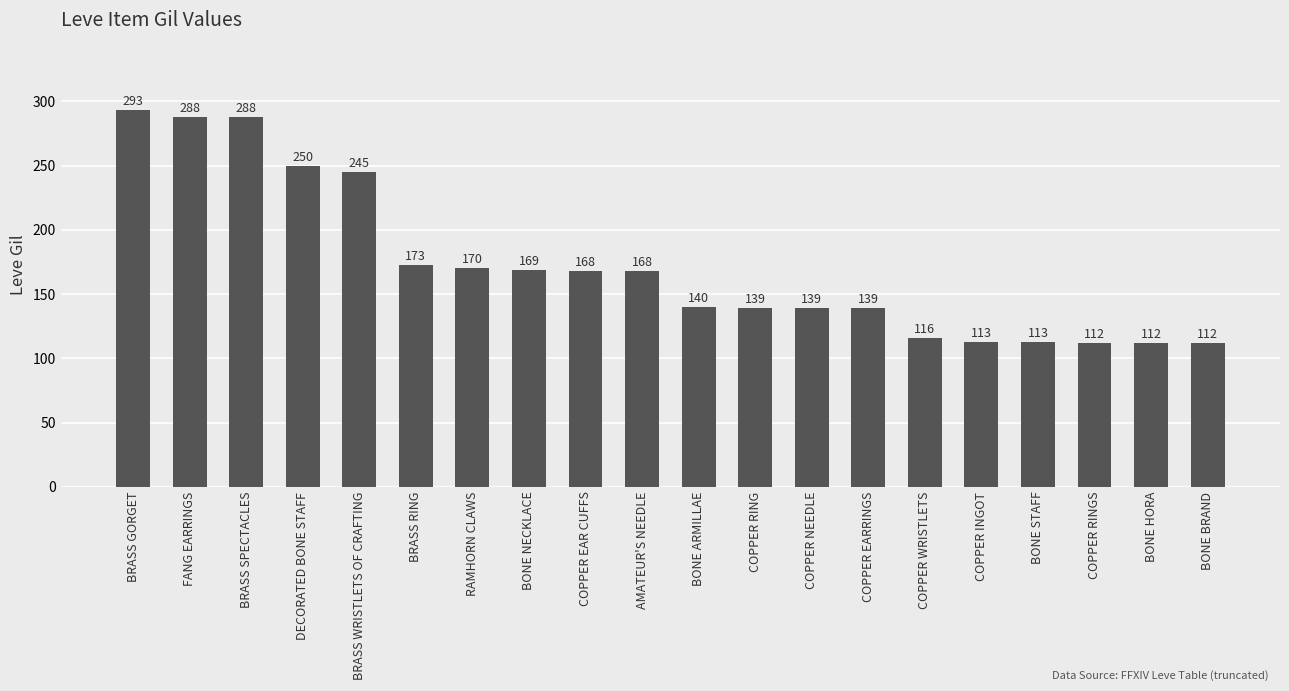

The chart shows a value of 291 at AMATEUR'S NEEDLE. True or false?

False